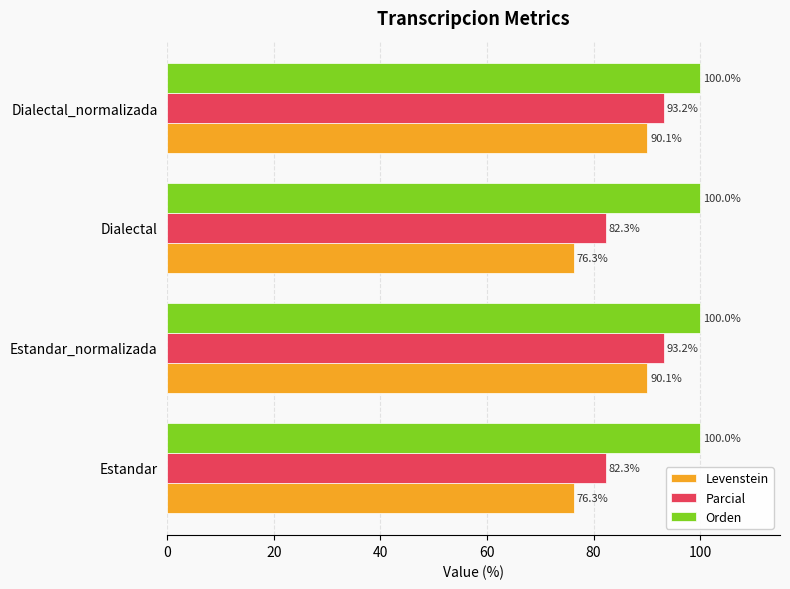

Which series has the largest range (max minus min)?

Levenstein